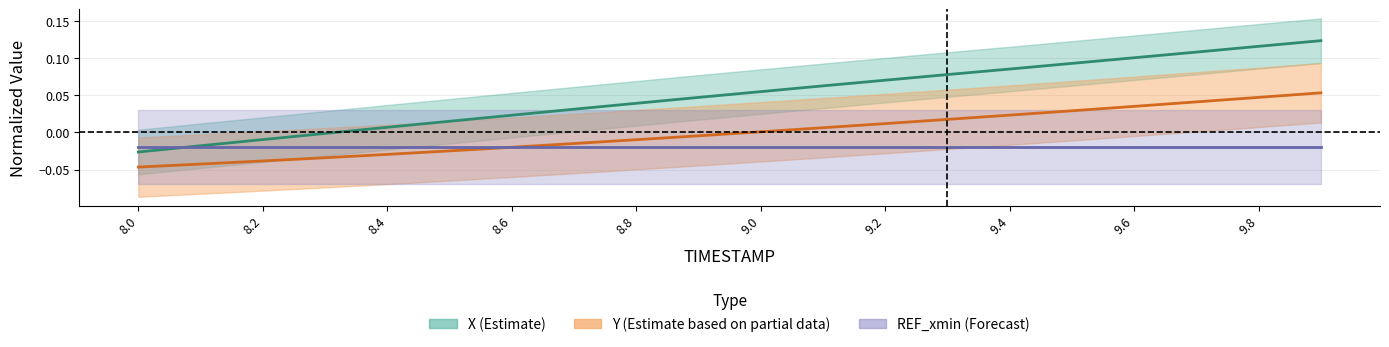

What is the difference between the maximum and minimum values in the Y series?

0.1